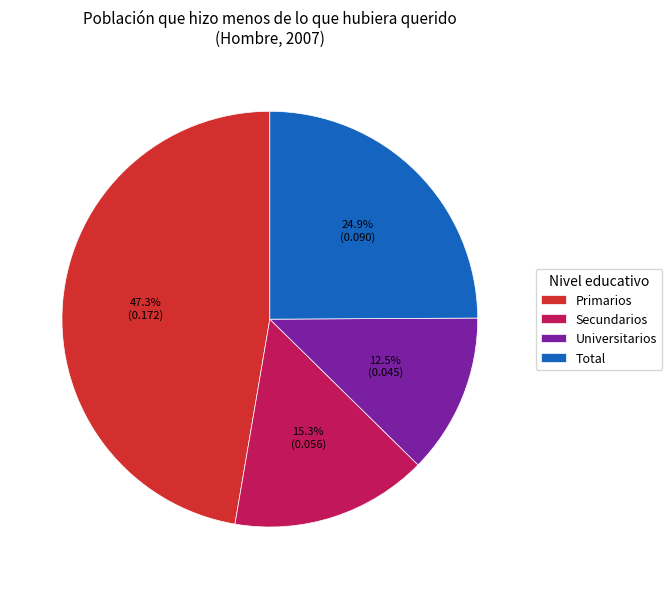

Does Universitarios account for over 50% of the chart?

No